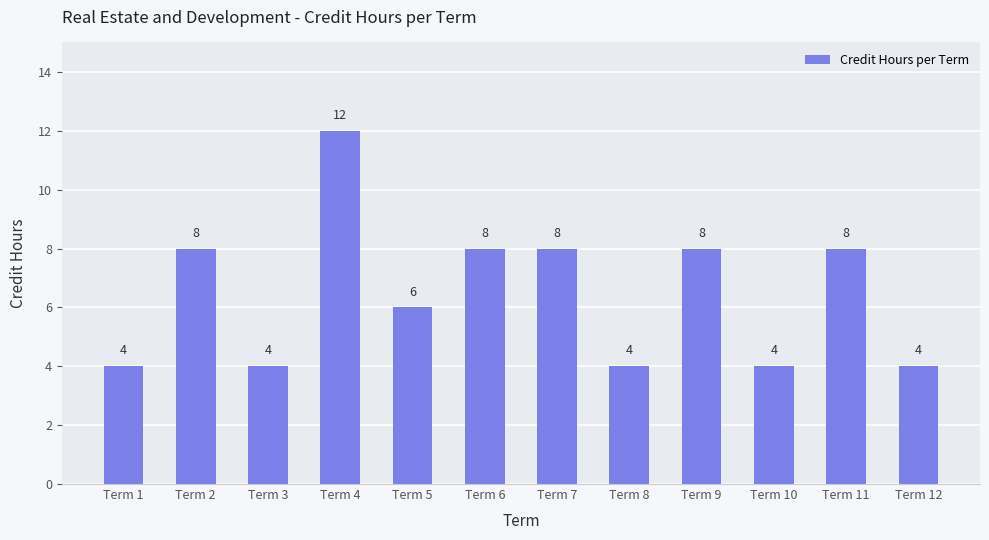

Does the chart contain stacked bars?

No